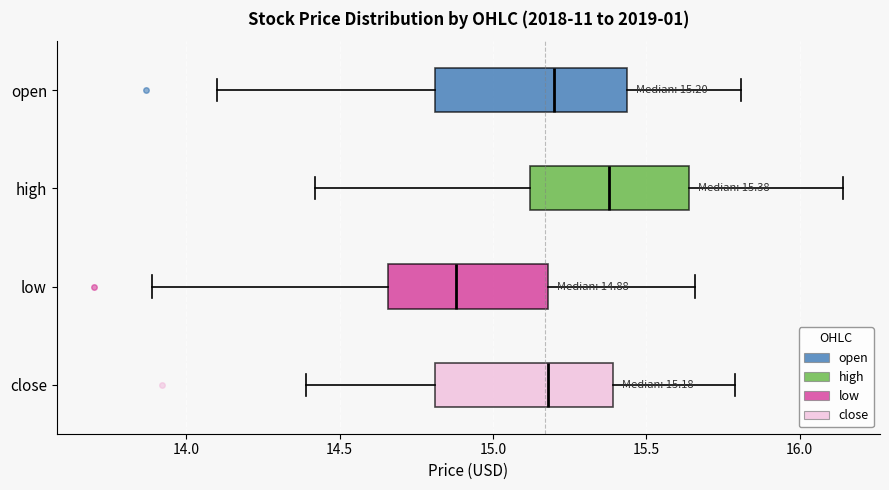

Which box has the furthest to the right median line?

high